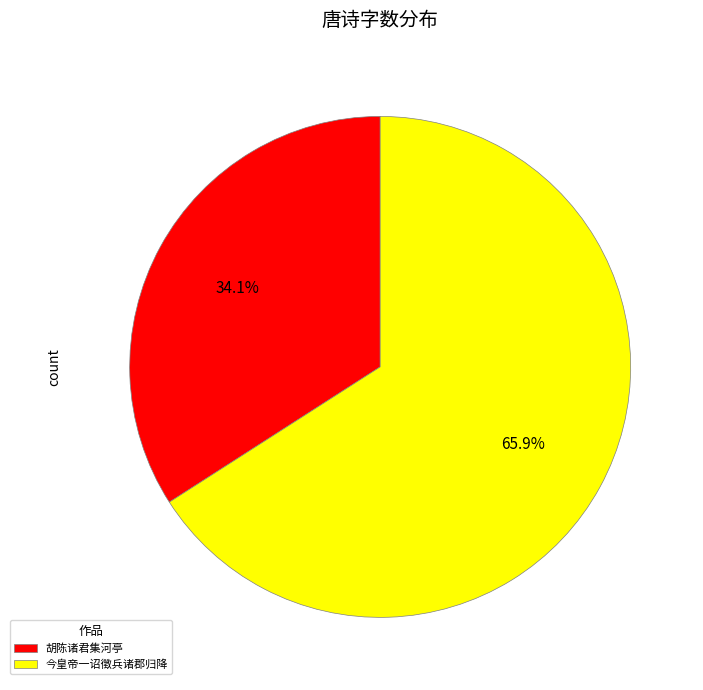

Between 胡陈诸君集河亭 and 今皇帝一诏徵兵诸郡归降, which is larger?

今皇帝一诏徵兵诸郡归降